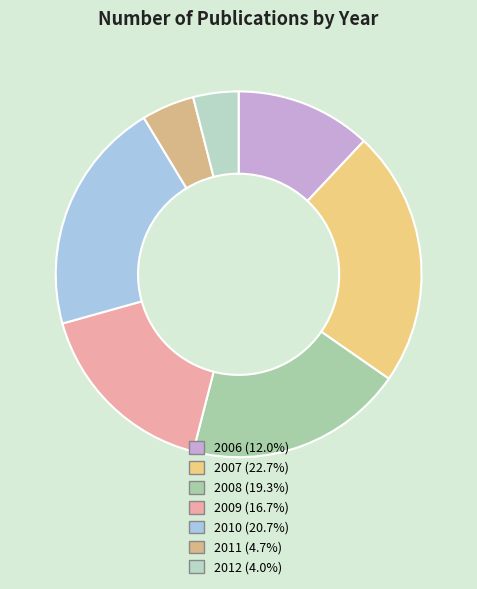

Is there any slice that represents more than half of the pie?

No